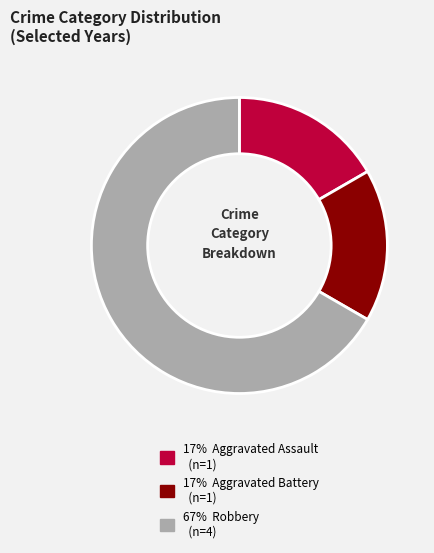

What is the largest slice in the pie chart?

67% Robbery (n=4)